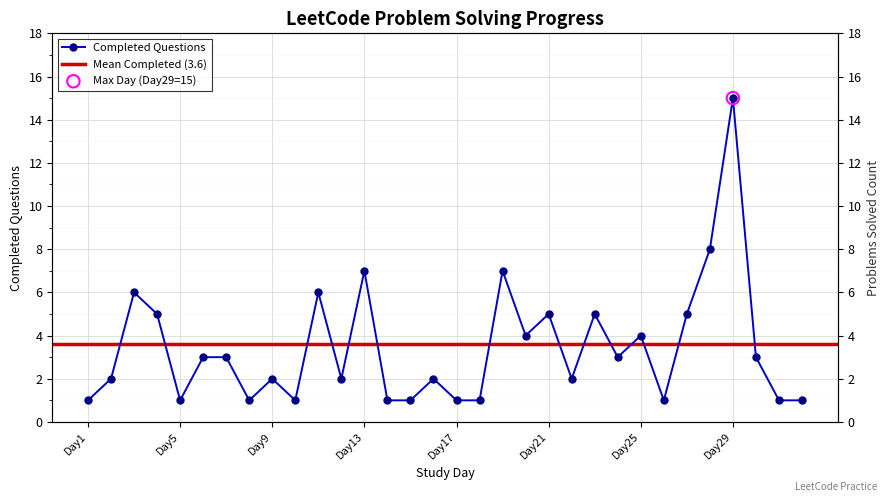

What is the ratio of the value at Day32 to the value at Day15?

1.0